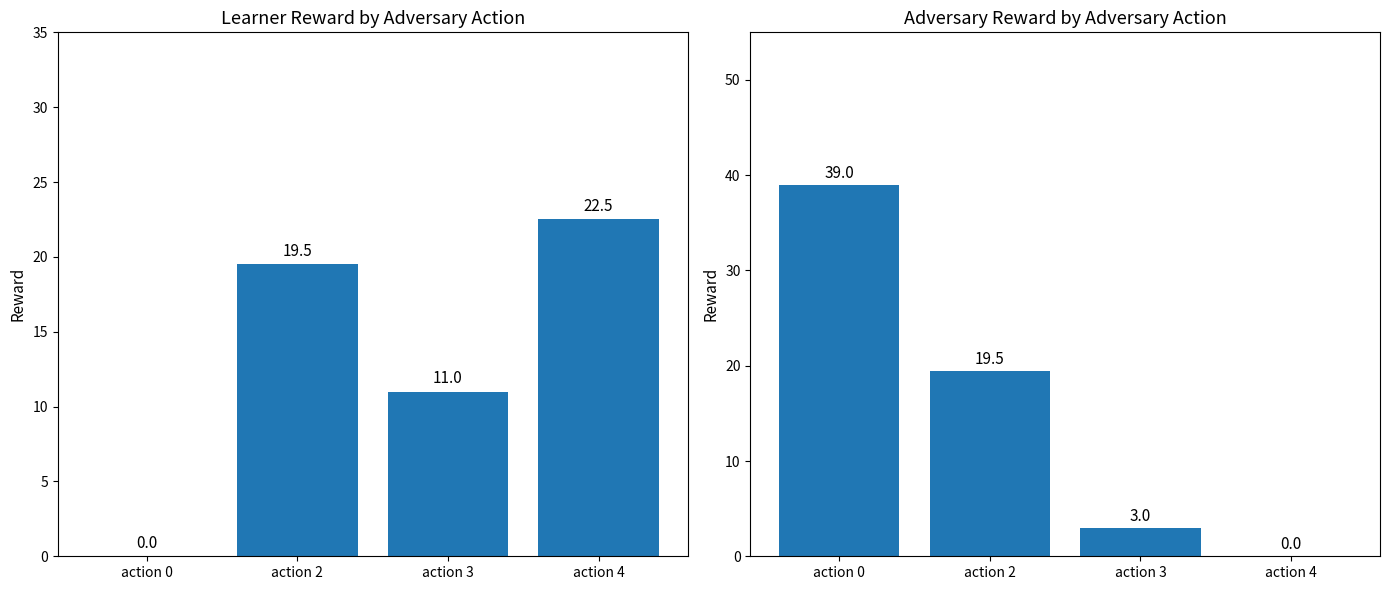

The value of adv reward at action 4 is 0.0. True or false?

True